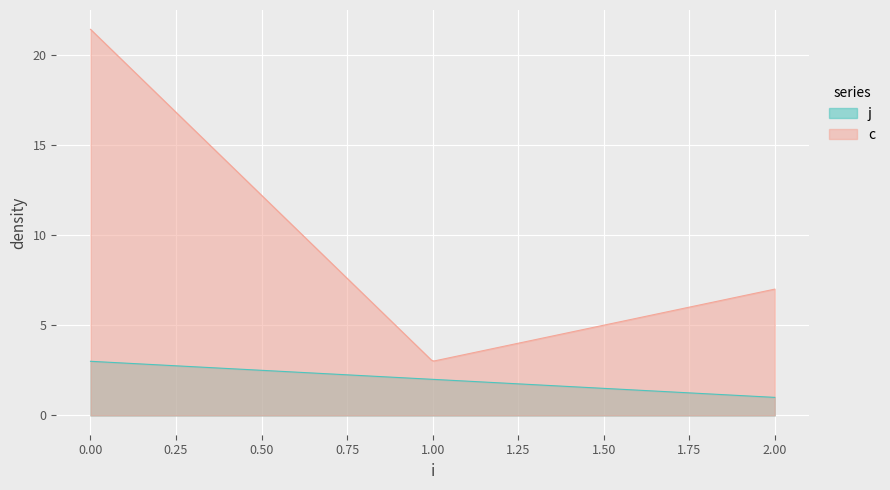

True or false: t has a value of 14.8 at 0.

False